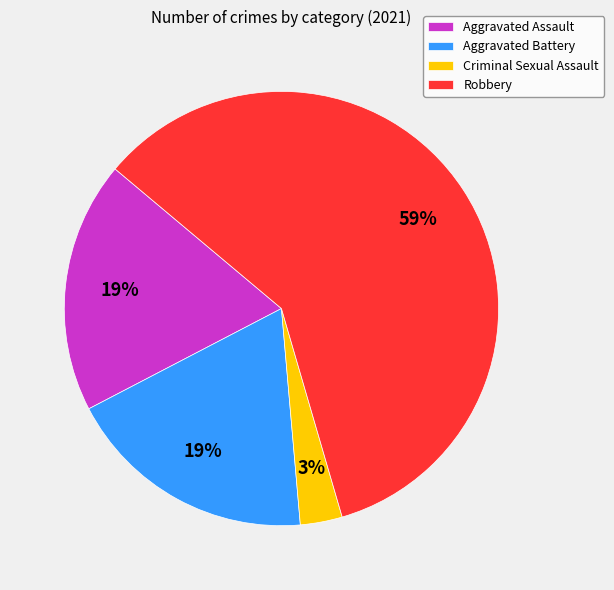

To the nearest percent, what portion does Aggravated Battery represent?

19%